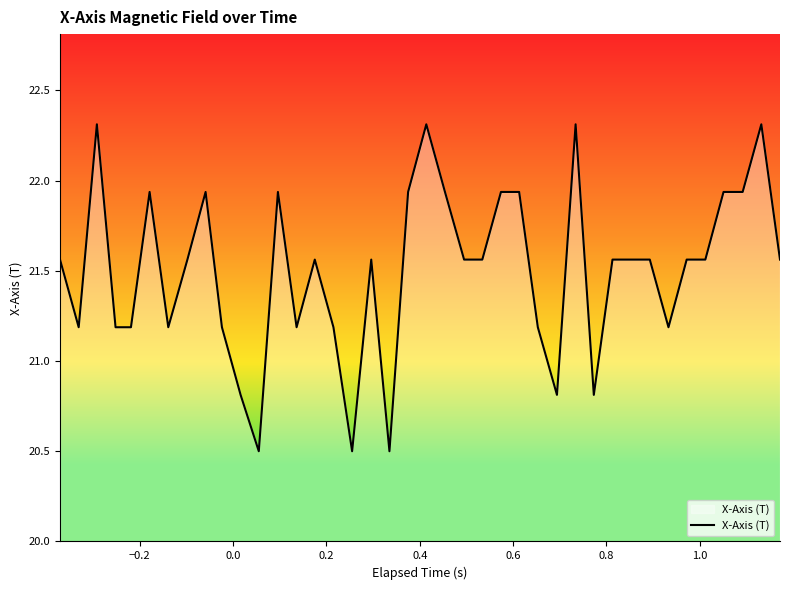

What is the smallest value displayed?

20.5